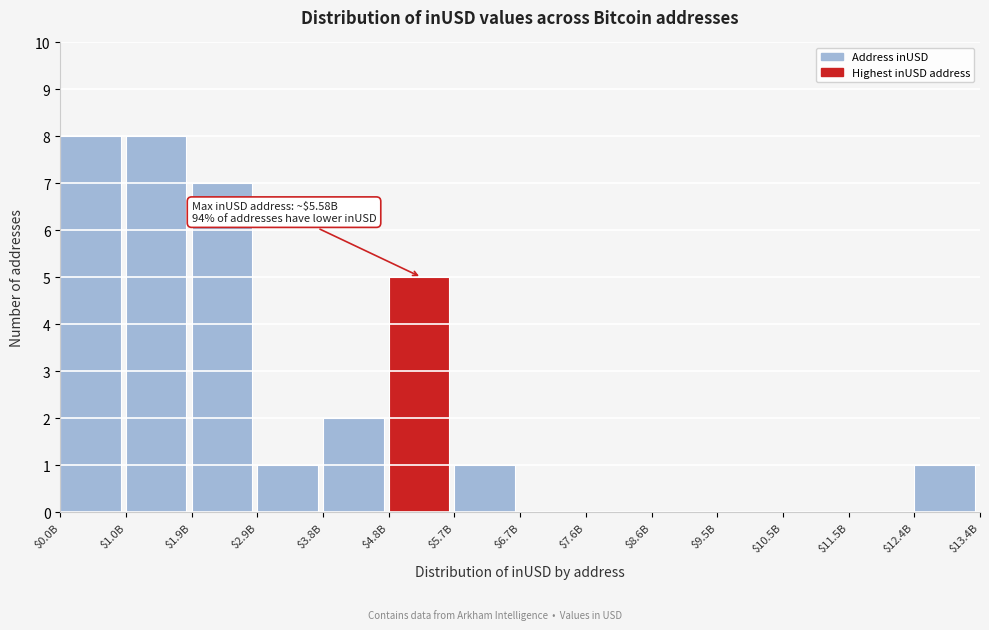

What is the sum of all values?

33